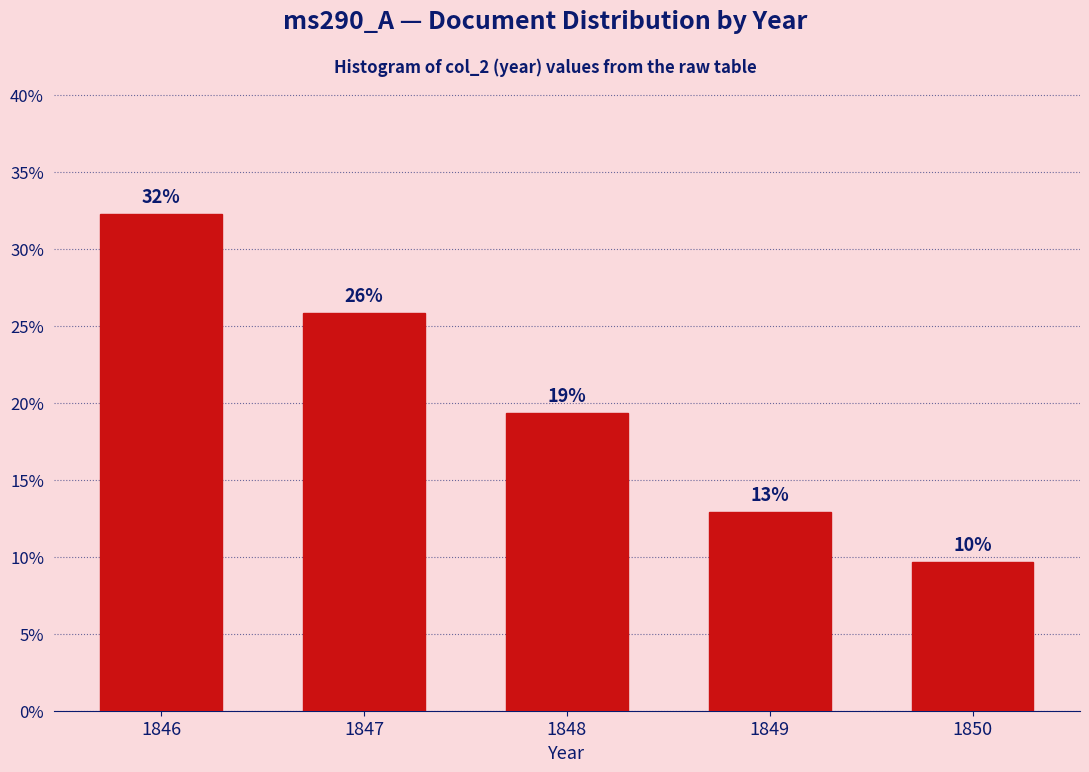

Are the bars horizontal?

No